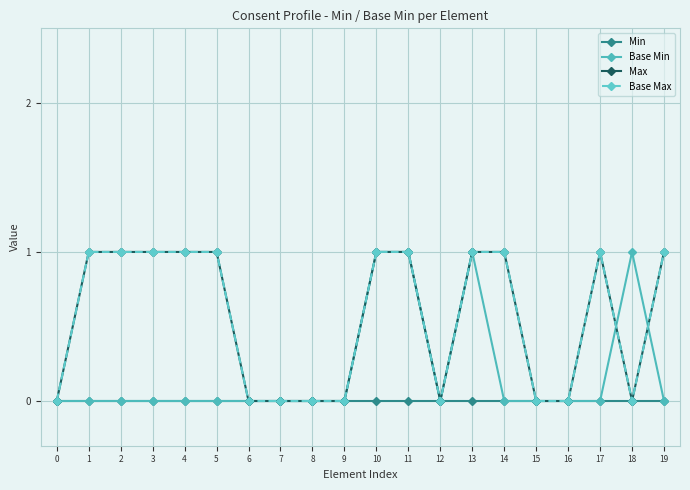

Does the chart have visible grid lines?

Yes